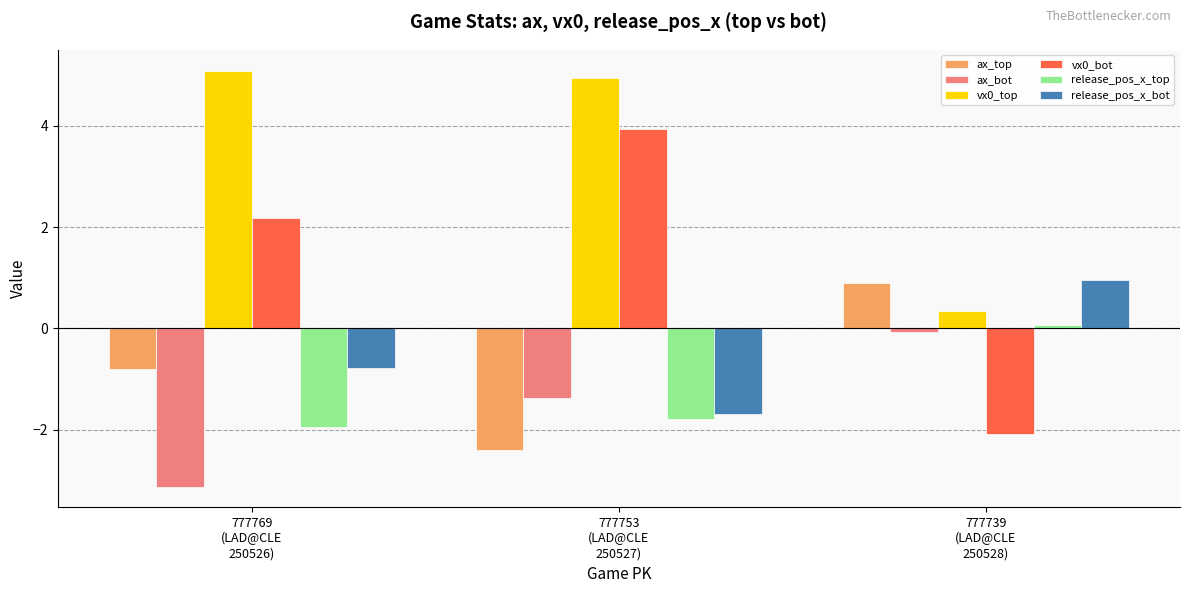

How many bars are there in each group?

6